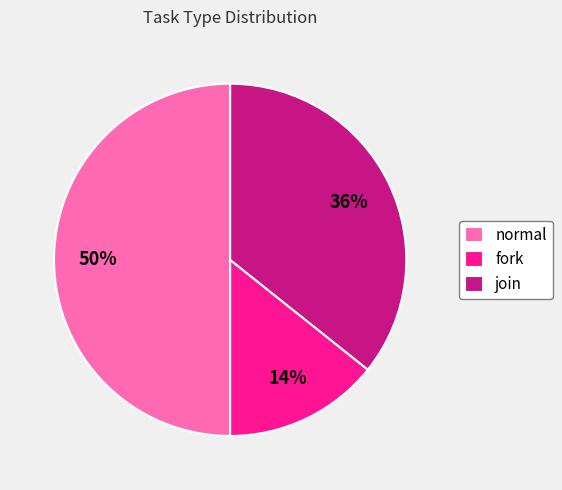

Rank the categories by value from lowest to highest.

fork, join, normal